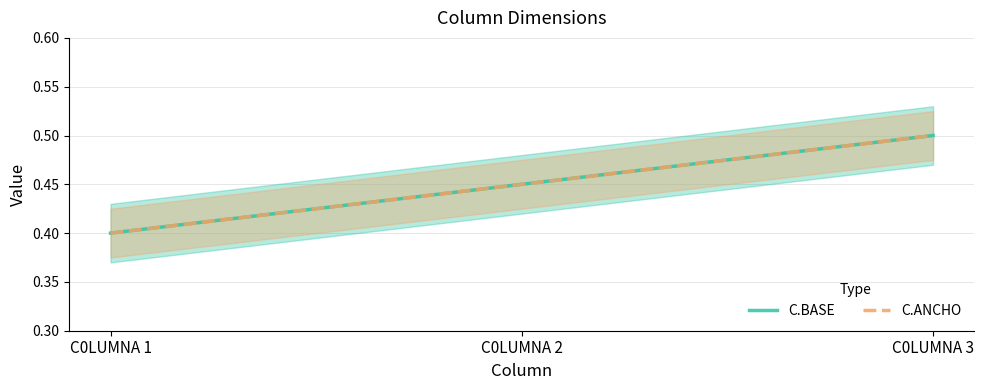

What are all the series names shown in the legend?

C.BASE, C.ANCHO